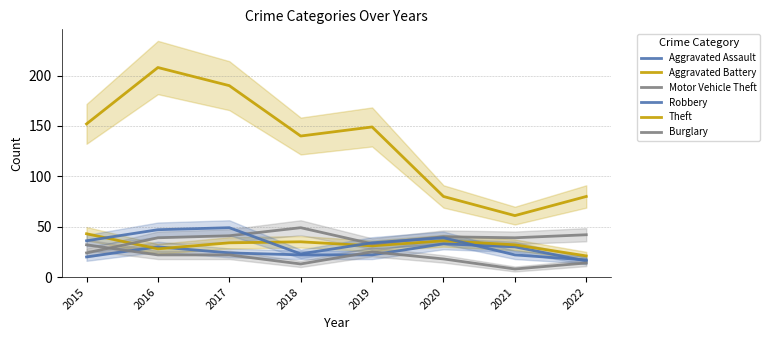

Reading left to right, what are all the values shown in this chart?

Aggravated Assault: 2015=20	2016=30	2017=24	2018=22	2019=22	2020=33	2021=30	2022=16
Aggravated Battery: 2015=43	2016=28	2017=34	2018=35	2019=31	2020=36	2021=32	2022=21
Motor Vehicle Theft: 2015=24	2016=39	2017=41	2018=49	2019=33	2020=40	2021=39	2022=42
Robbery: 2015=36	2016=47	2017=49	2018=23	2019=34	2020=39	2021=22	2022=17
Theft: 2015=152	2016=208	2017=190	2018=140	2019=149	2020=80	2021=61	2022=80
Burglary: 2015=32	2016=22	2017=22	2018=13	2019=25	2020=18	2021=8	2022=14